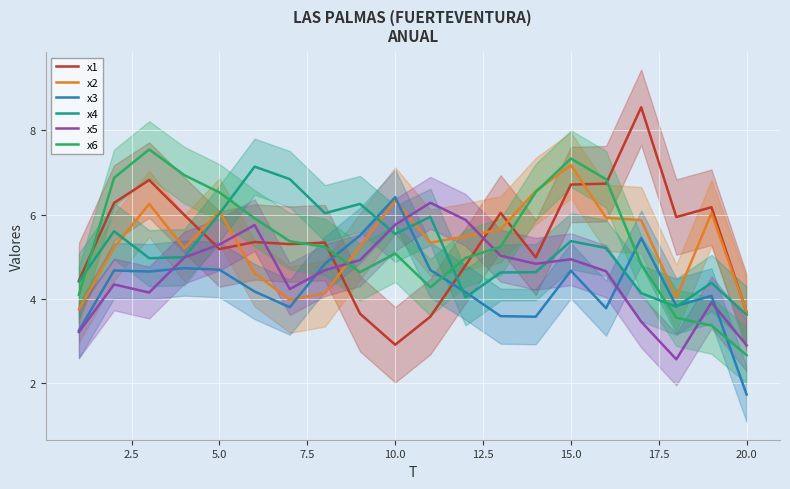

After their last crossing, which series has the higher values: x3 or x4?

x4